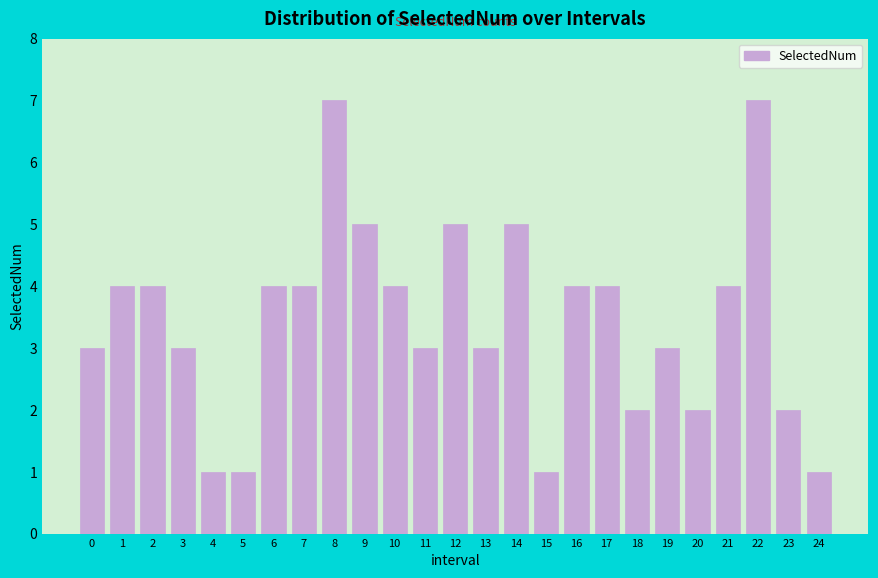

Reading left to right, extract all data points from this chart.

0=3	1=4	2=4	3=3	4=1	5=1	6=4	7=4	8=7	9=5	10=4	11=3	12=5	13=3	14=5	15=1	16=4	17=4	18=2	19=3	20=2	21=4	22=7	23=2	24=1